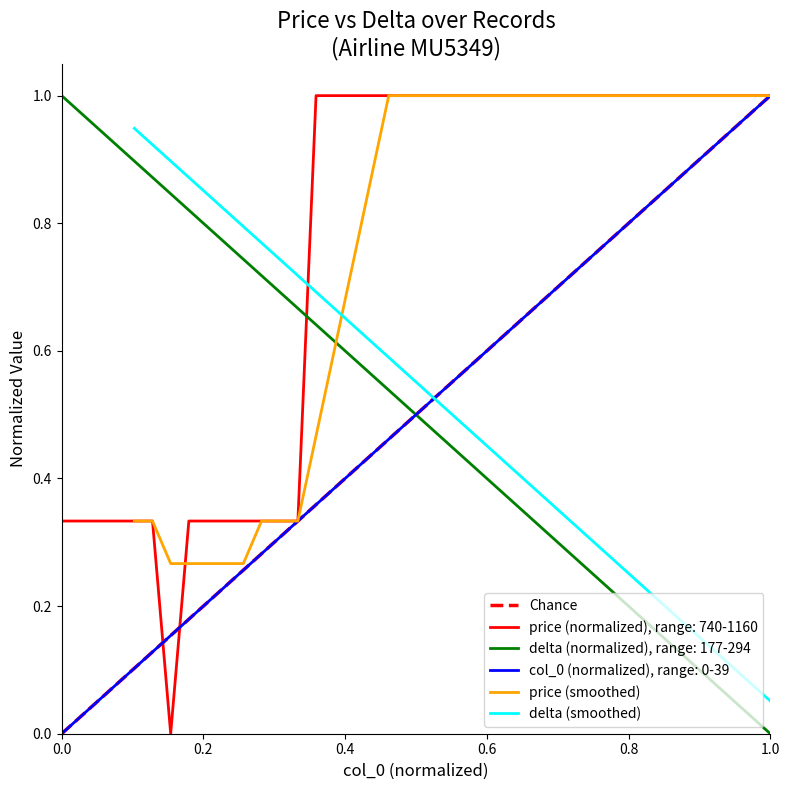

What is the sum of all delta values?

20.0